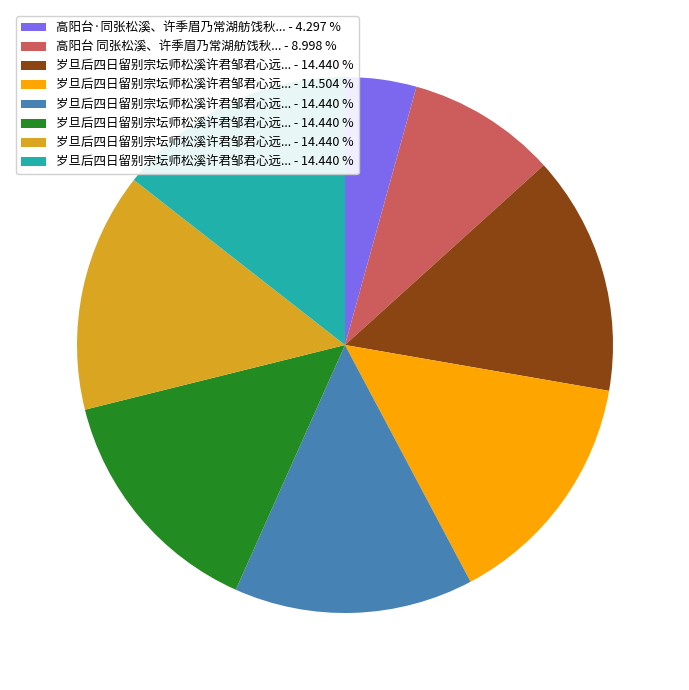

Does any single category account for the majority?

No